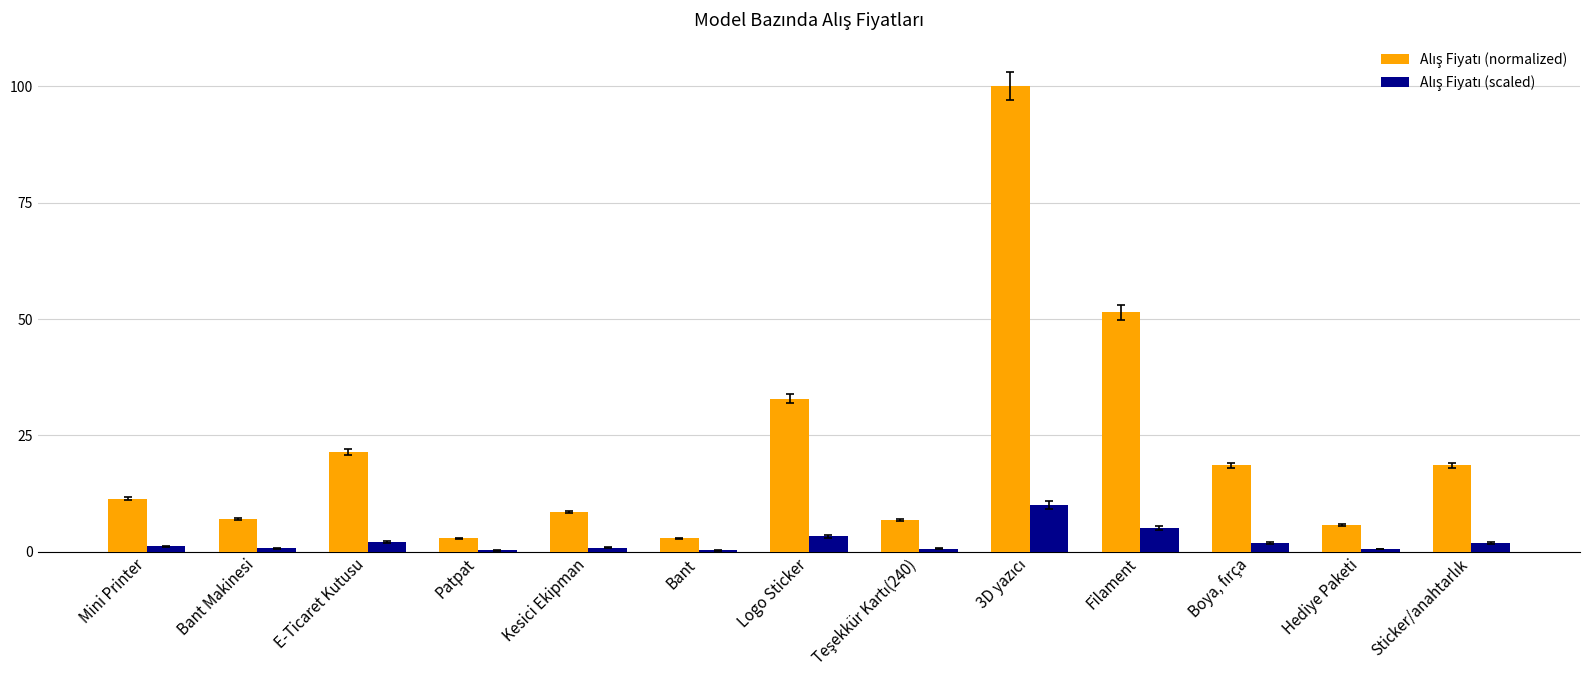

What is the total value across all series at Logo Sticker?

36.1